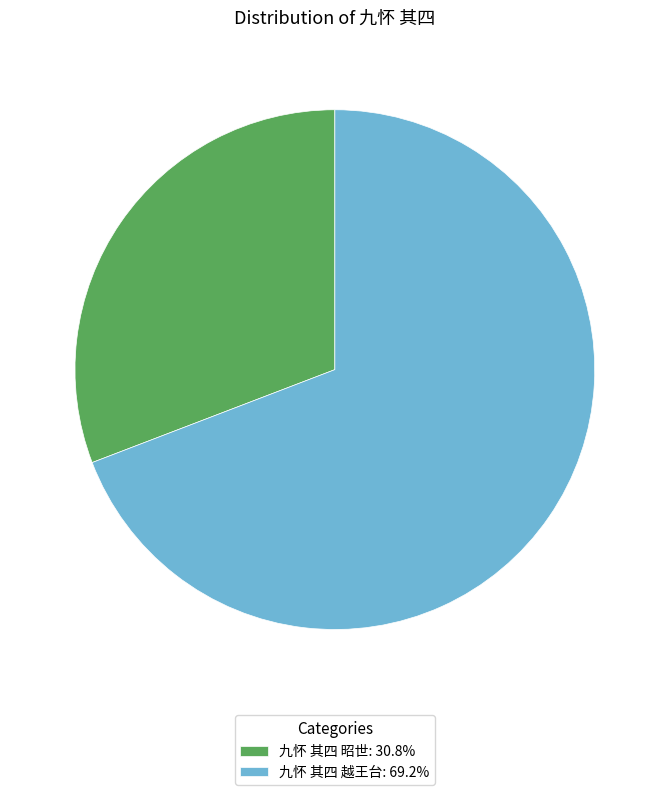

Do 九怀 其四 越王台: 69.2% and 九怀 其四 昭世: 30.8% together represent more than half of the pie?

Yes